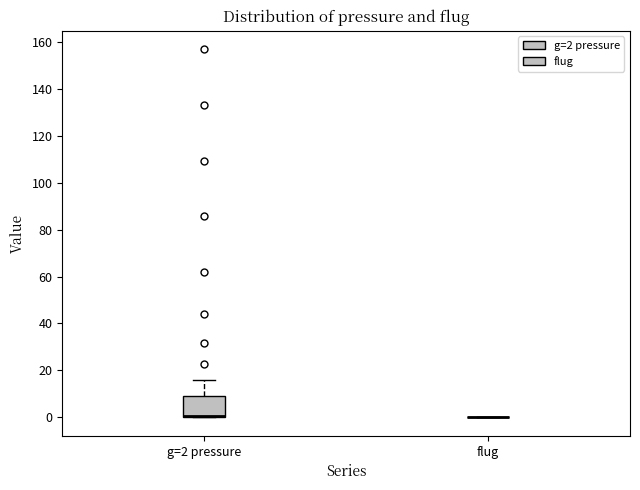

Where does the upper whisker of the box for g=2 pressure end on the y-axis? The values are not printed on the chart, so give them approximately, as read against the axis.

16